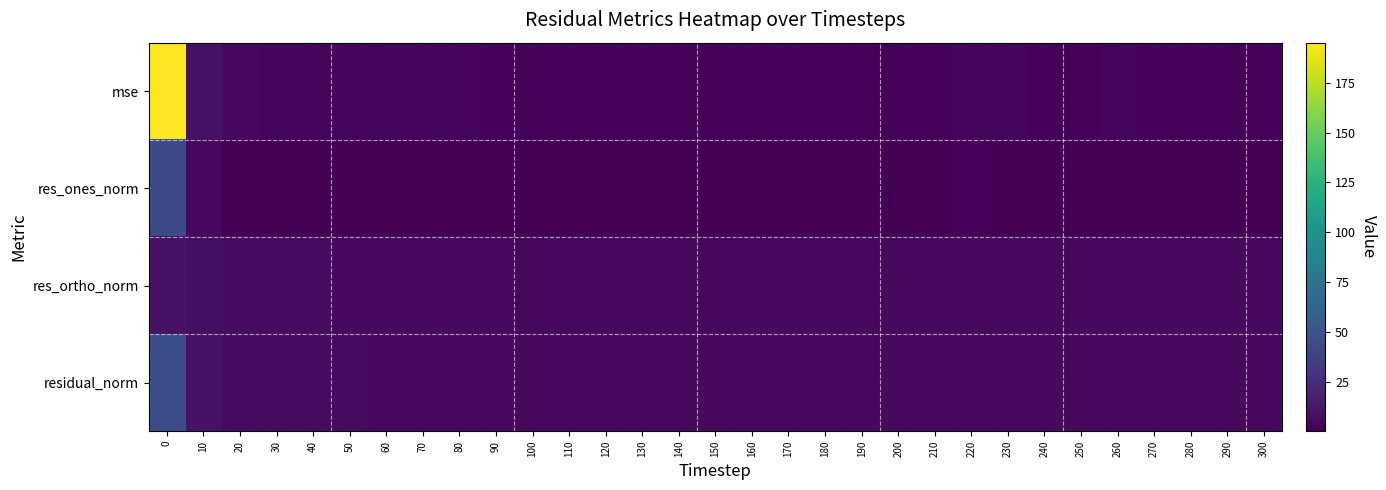

Which series has the widest spread of values?

mse